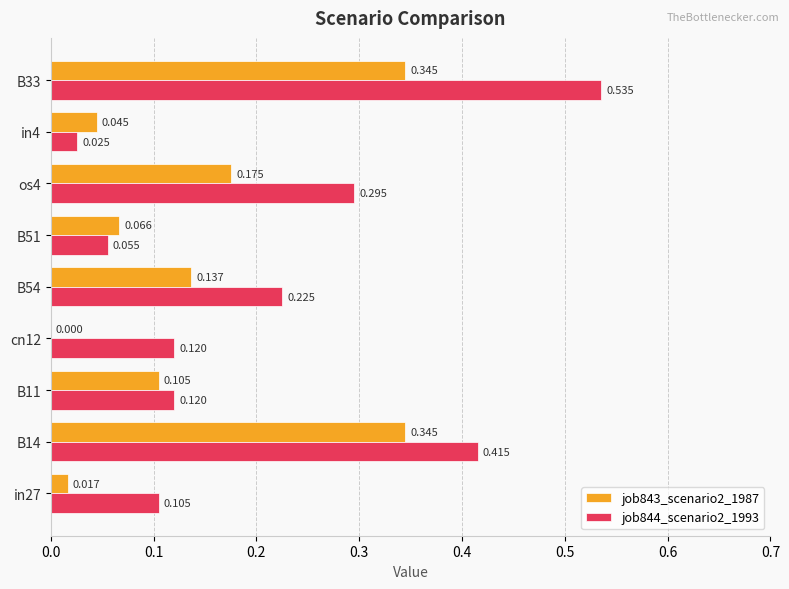

Is the value of job843_scenario2_1987 at cn12 greater than the value of job844_scenario2_1993 at B33?

No